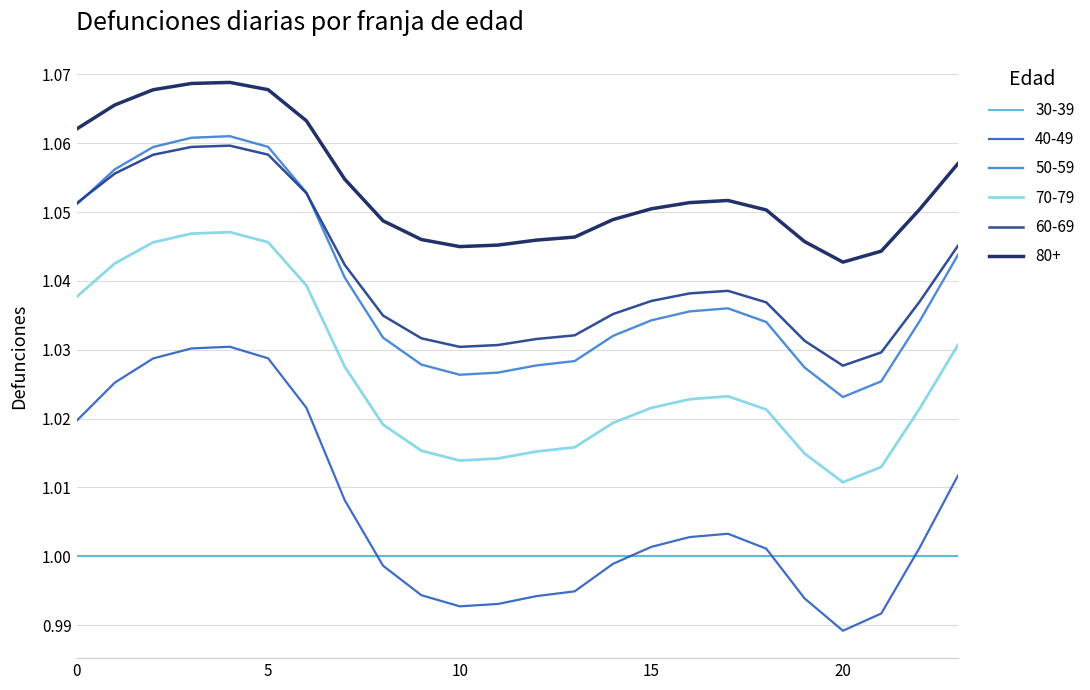

How many distinct data groups are displayed?

6